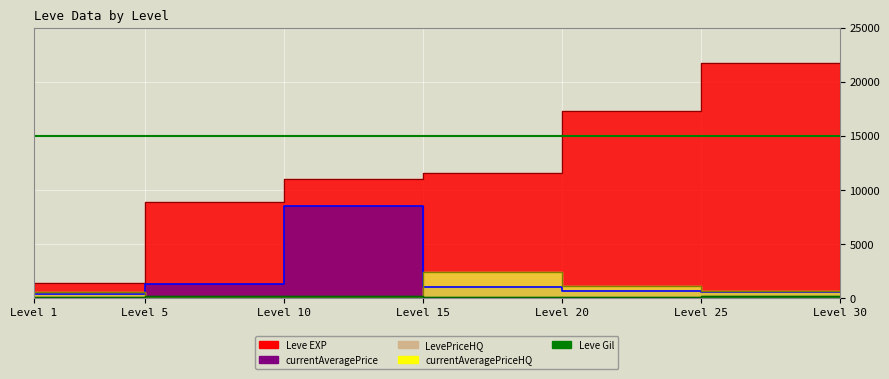

What is the value of the LevePriceHQ point at the 2nd from the left?

550.0